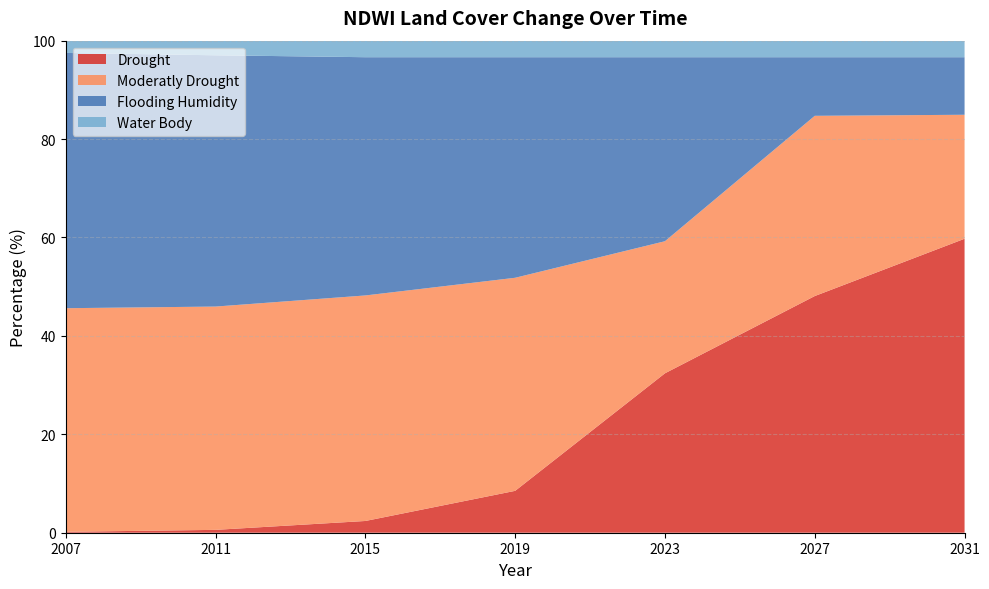

Reading right to left, transcribe all the data shown in this chart.

Drought: 2031=59.7	2027=48.1	2023=32.4	2019=8.5	2015=2.4	2011=0.6	2007=0.2
Moderatly Drought: 2031=25.2	2027=36.6	2023=26.8	2019=43.3	2015=45.8	2011=45.4	2007=45.4
Flooding Humidity: 2031=11.7	2027=11.9	2023=37.4	2019=44.8	2015=48.4	2011=51.1	2007=51.9
Water Body: 2031=3.4	2027=3.4	2023=3.4	2019=3.4	2015=3.4	2011=3.4	2007=2.5